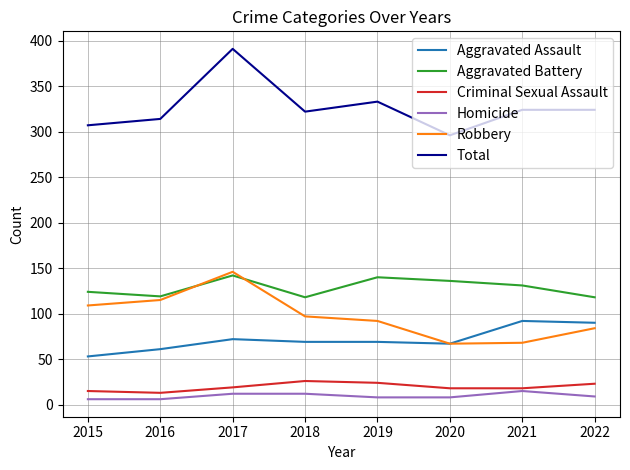

Does the chart have visible grid lines?

Yes